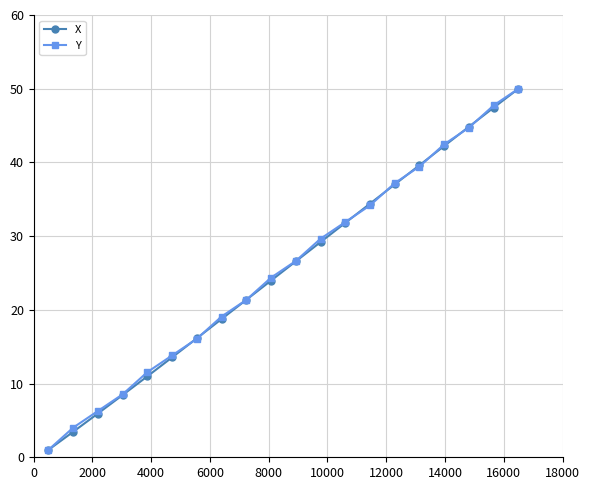

What is the highest value of the Y series?

50.0